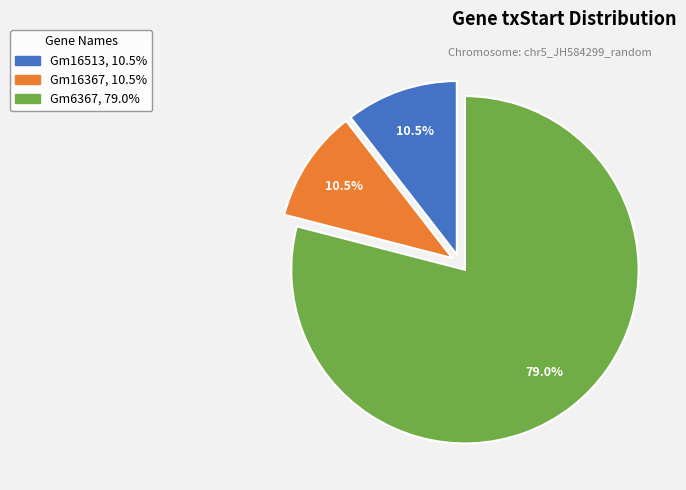

Approximately how many times larger is the value at Gm16367 compared to Gm6367?

0.1